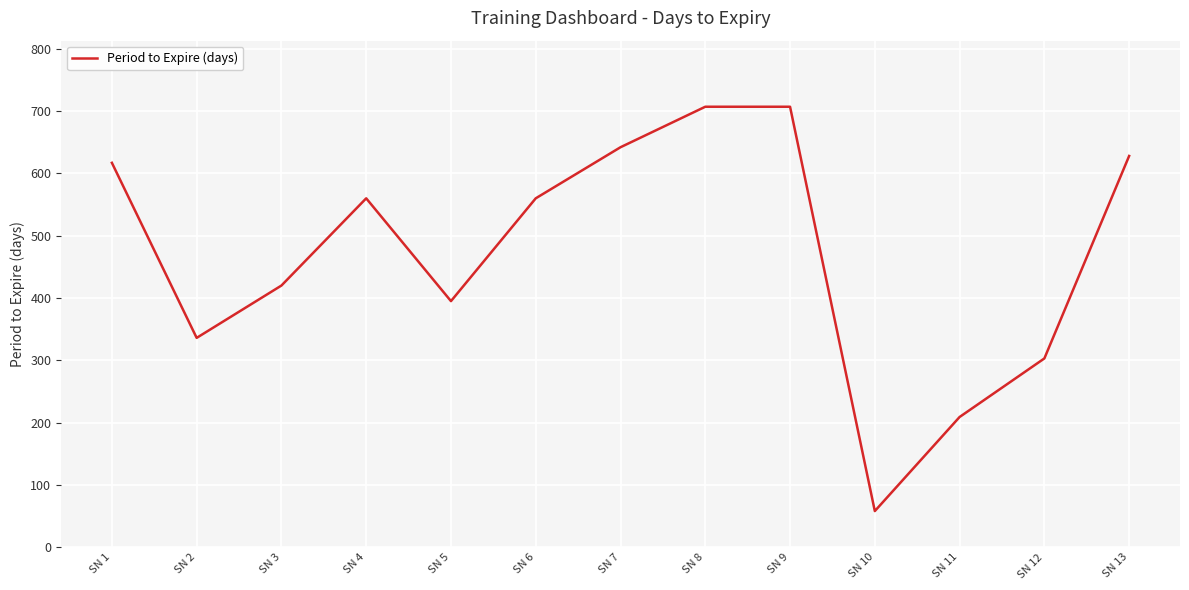

What is the difference between the maximum and minimum values?

649